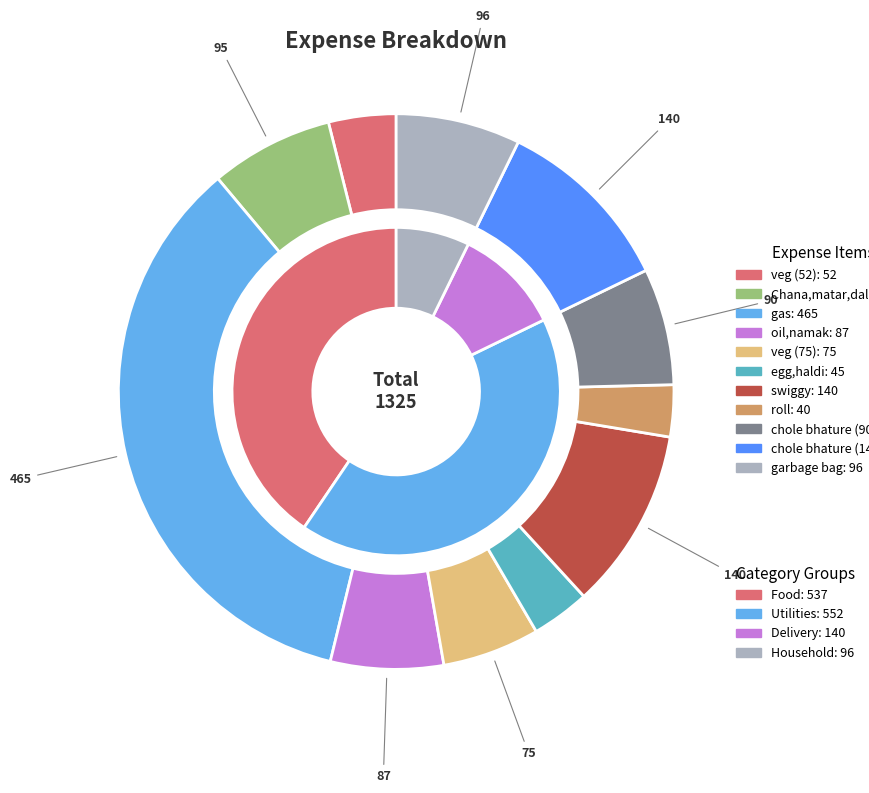

Rank the categories by value from highest to lowest.

gas, swiggy, chole bhature (140), garbage bag, Chana,matar,dal, chole bhature (90), oil,namak, veg (75), veg (52), egg,haldi, roll